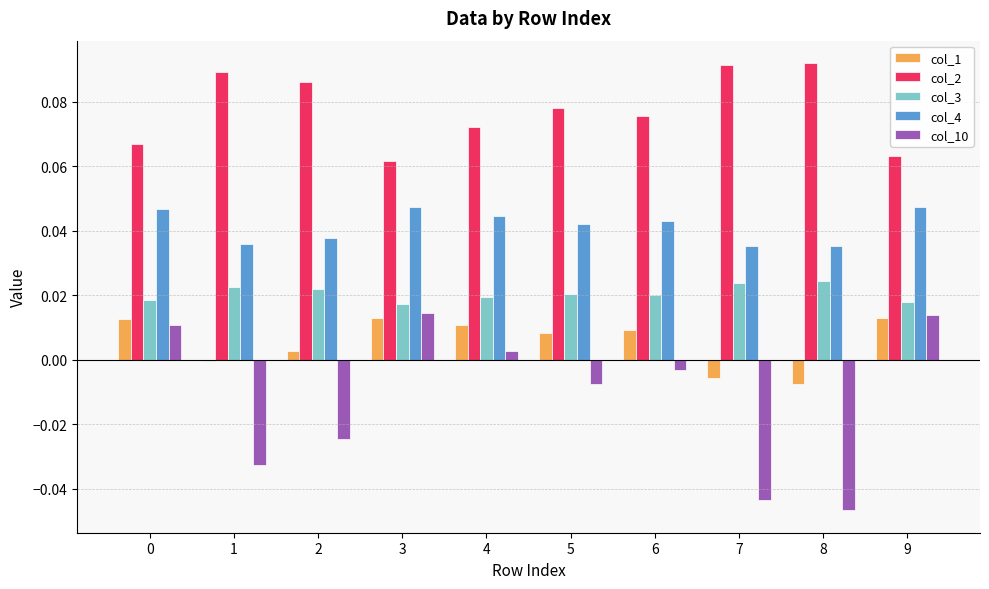

Which series changed the most between 5 and 8?

col_10